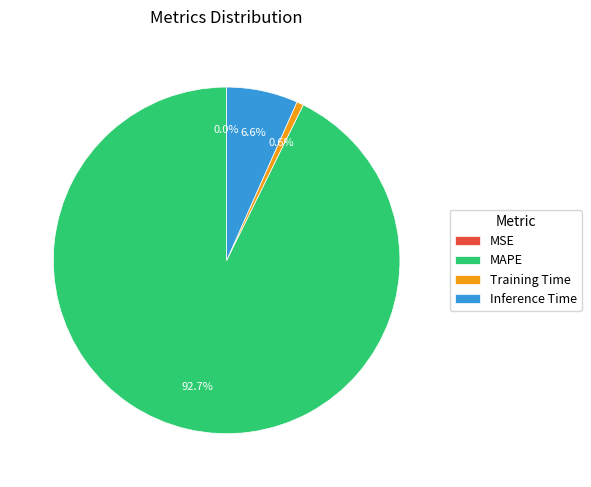

Does any single category account for the majority?

Yes